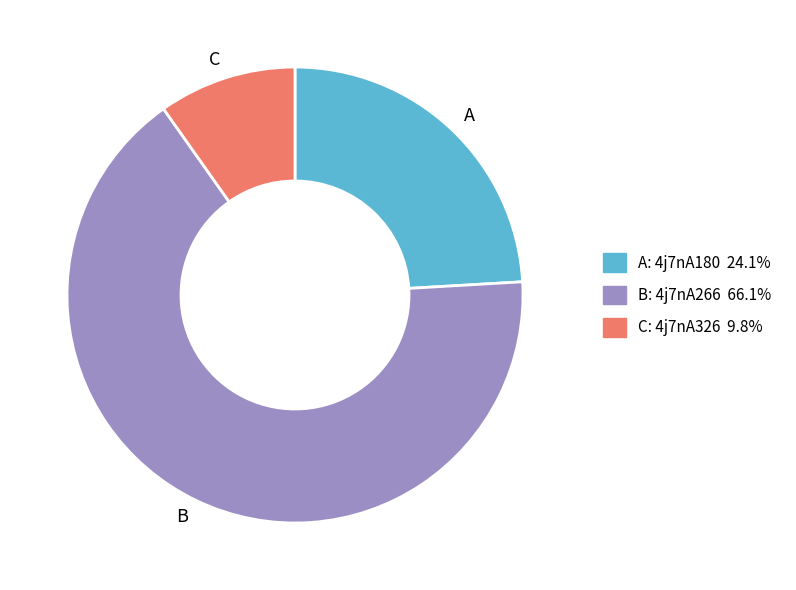

Which has a higher value, B or C?

B